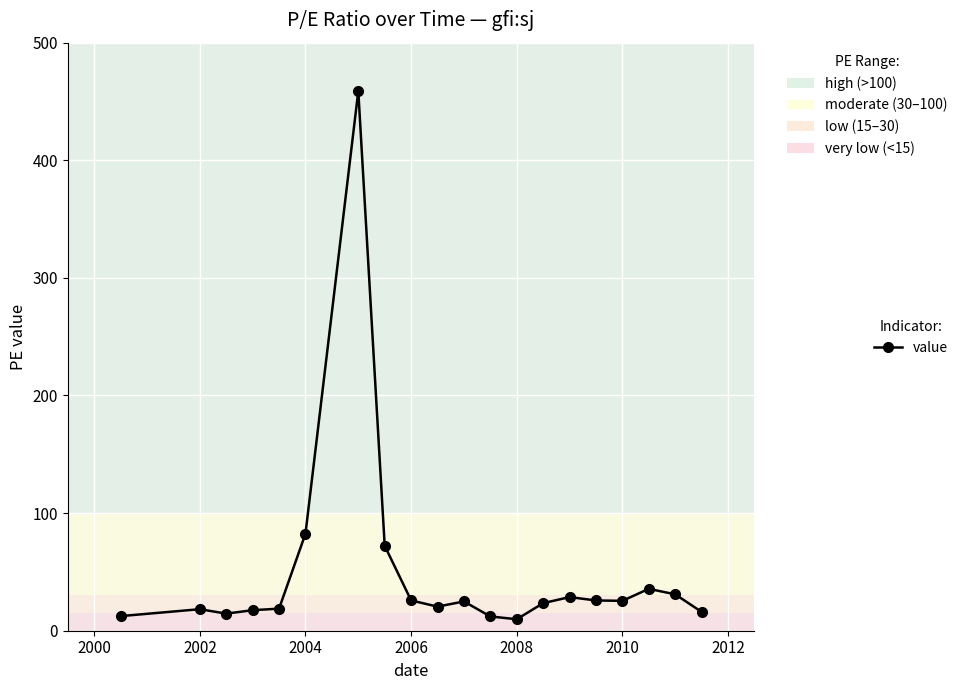

True or false: there are more than 1 points higher than both neighbors.

True